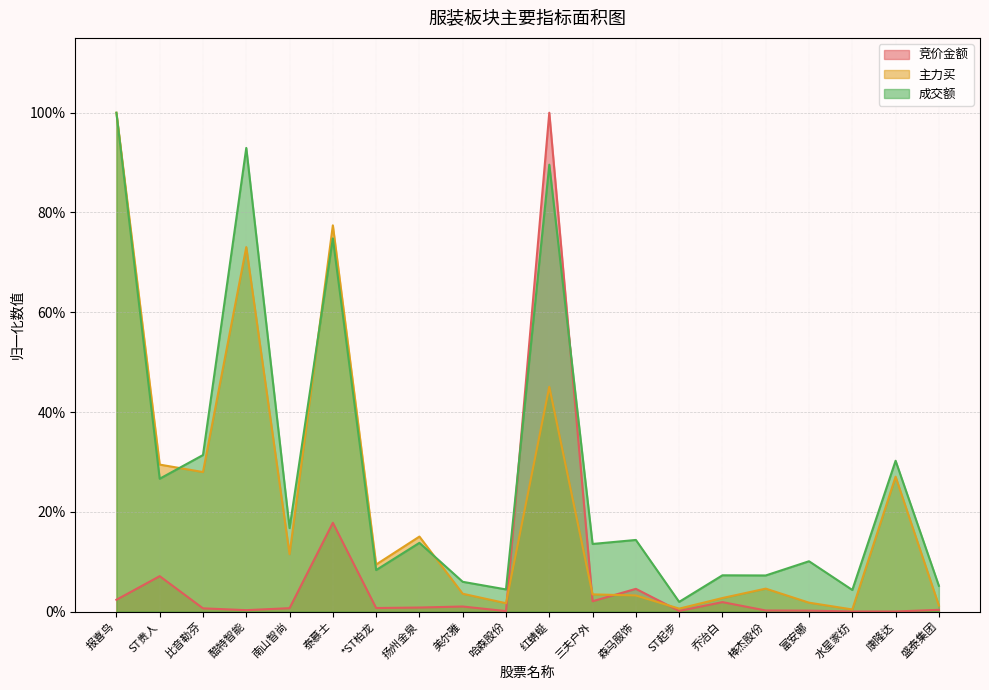

Reading left to right, extract all data points from this chart.

竞价金额: 0.0	0.1	0.0	0.0	0.0	0.2	0.0	0.0	0.0	0.0	1.0	0.0	0.0	0.0	0.0	0.0	0.0	0.0	0.0	0.0
主力买: 1.0	0.3	0.3	0.7	0.1	0.8	0.1	0.2	0.0	0.0	0.5	0.0	0.0	0.0	0.0	0.0	0.0	0.0	0.3	0.0
成交额: 1.0	0.3	0.3	0.9	0.2	0.7	0.1	0.1	0.1	0.0	0.9	0.1	0.1	0.0	0.1	0.1	0.1	0.0	0.3	0.1